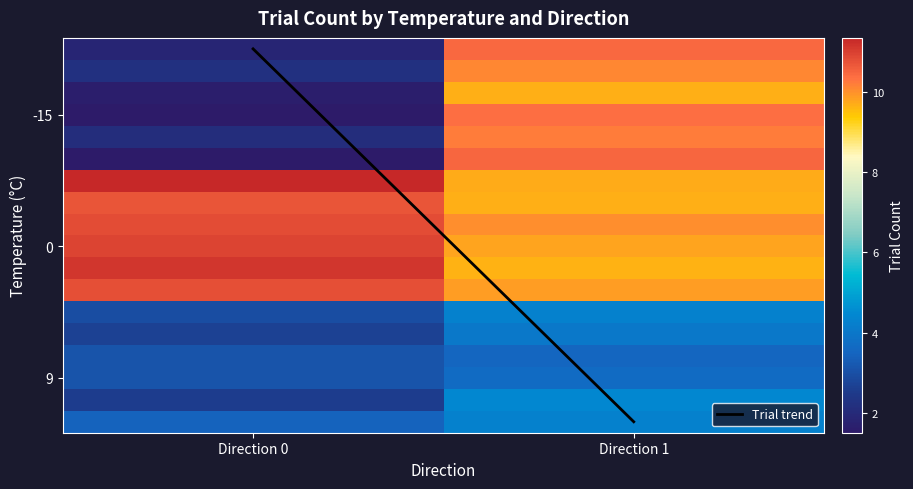

What is the sum of the 9 values at 1 and 0?

30